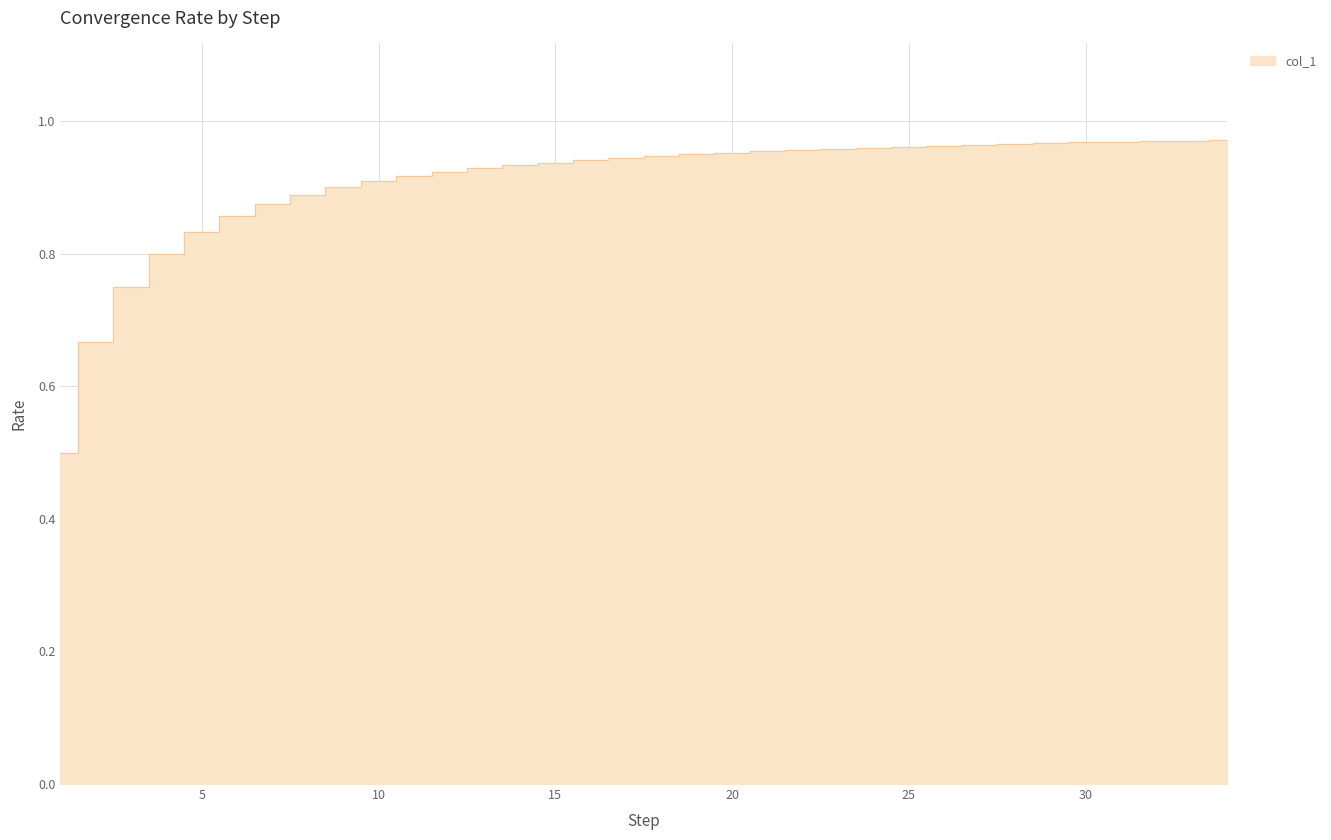

Reading left to right, list all the values displayed in this chart.

0.5	0.7	0.8	0.8	0.8	0.9	0.9	0.9	0.9	0.9	0.9	0.9	0.9	0.9	0.9	0.9	0.9	0.9	0.9	1.0	1.0	1.0	1.0	1.0	1.0	1.0	1.0	1.0	1.0	1.0	1.0	1.0	1.0	1.0